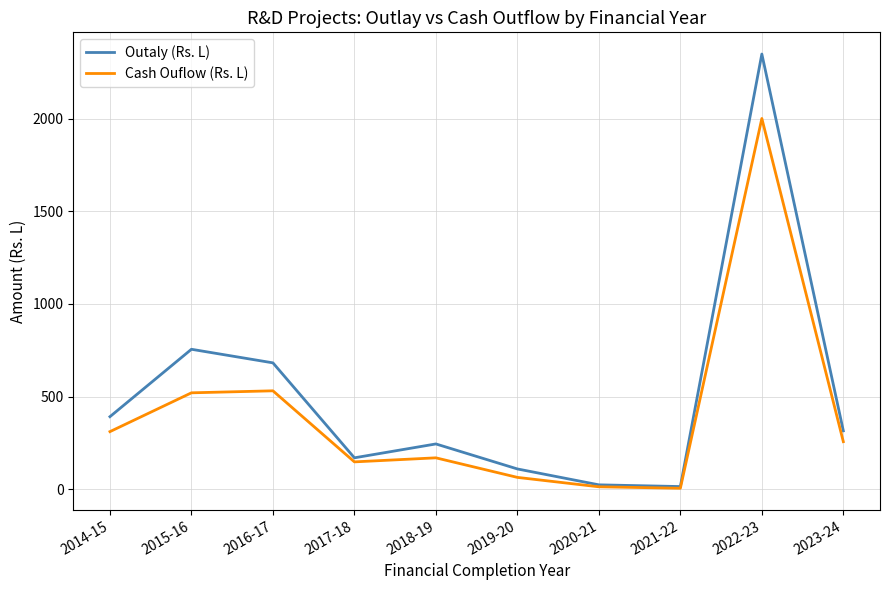

What is the approximate value of Outaly (Rs. L) at 2022-23?

2348.9